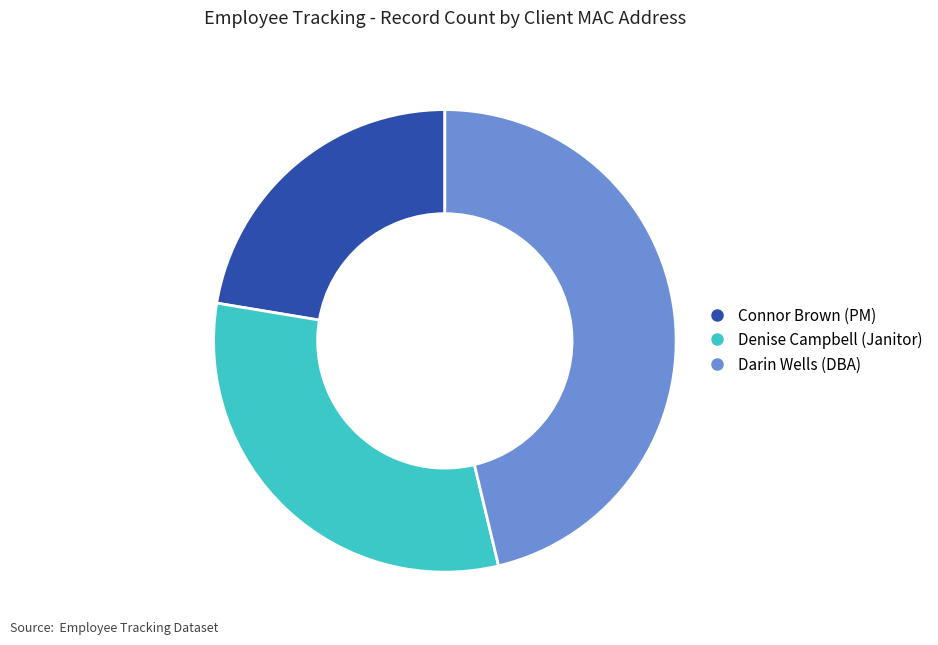

Is there a majority slice in this chart?

No